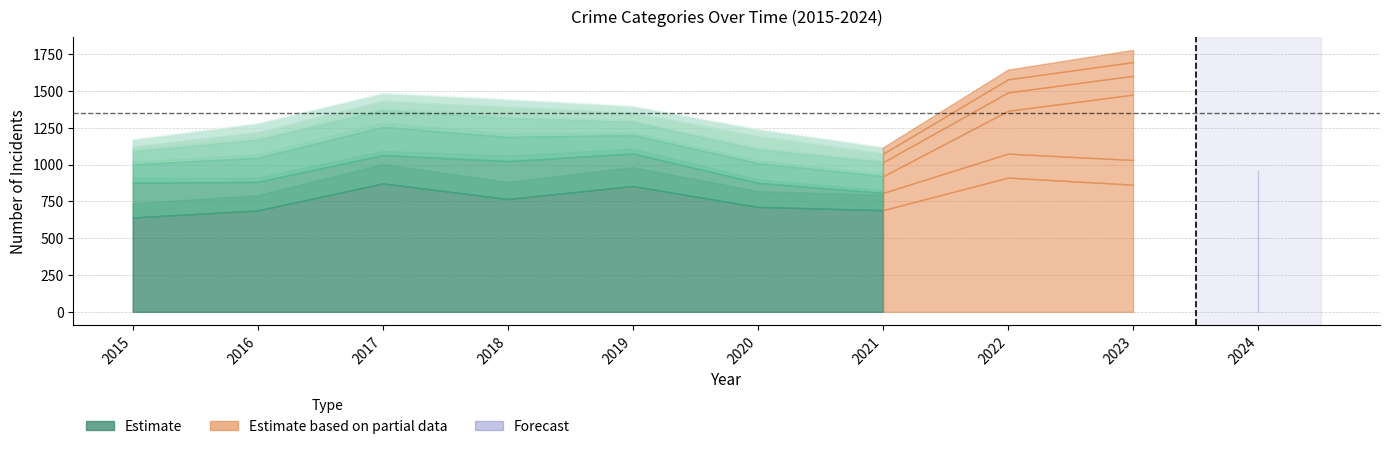

How many distinct data groups are displayed?

6